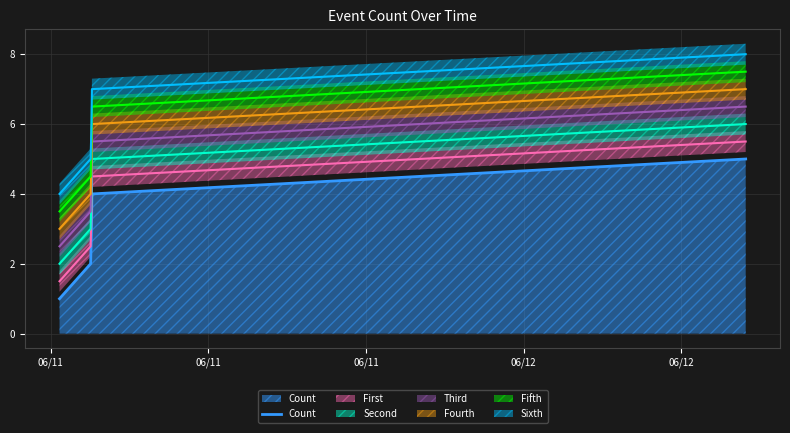

What is the maximum value for Count?

5